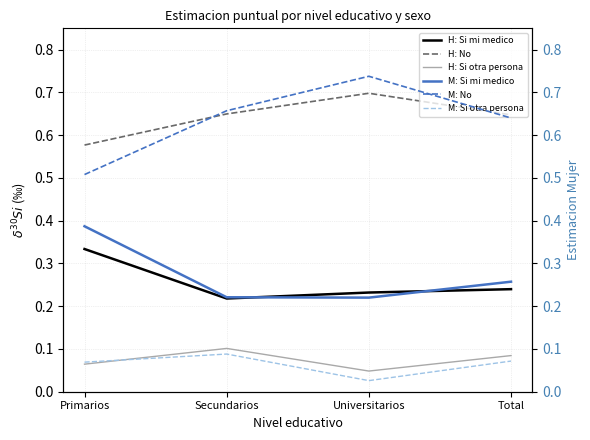

How many data points does each series have?

4